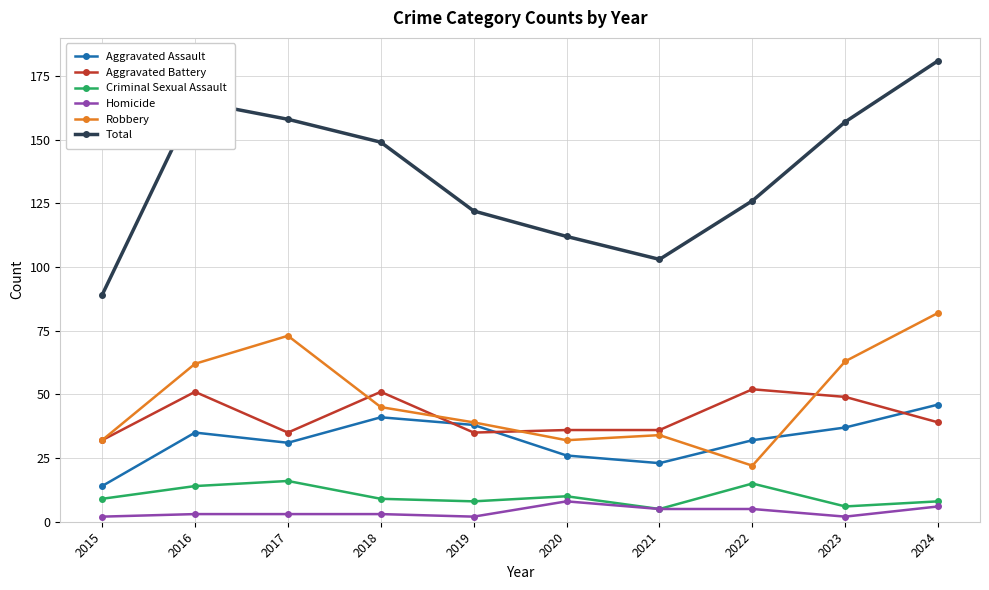

The Total series shows 122 at 2019. True or false?

True